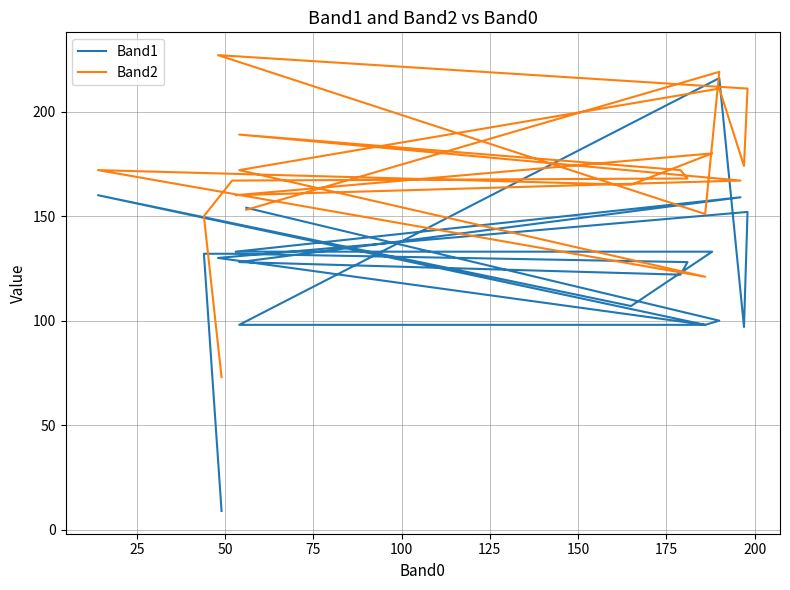

Is the value of Band2 at 75 greater than the value of Band1 at 11?

Yes